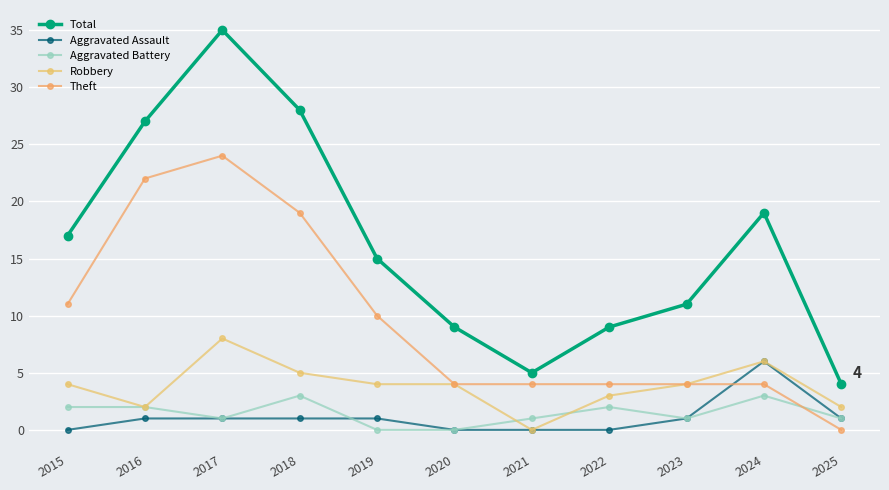

How many lines are shown in the chart?

5